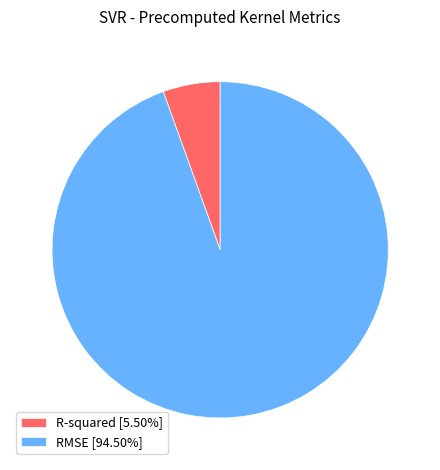

Is there a majority slice in this chart?

Yes